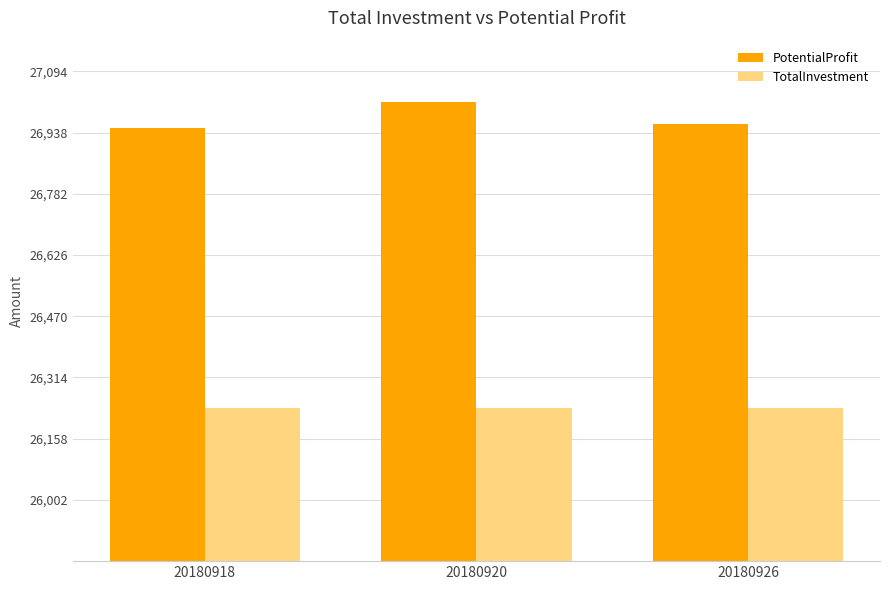

Rank the series by their maximum value, from highest to lowest.

PotentialProfit, TotalInvestment